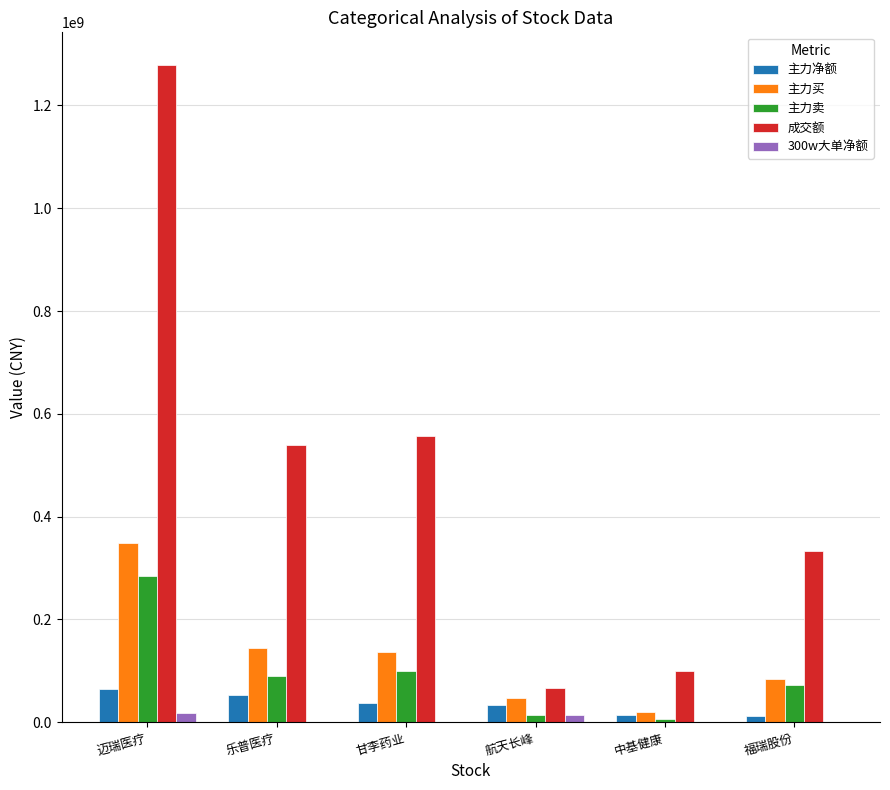

Which series has the largest range (max minus min)?

成交额